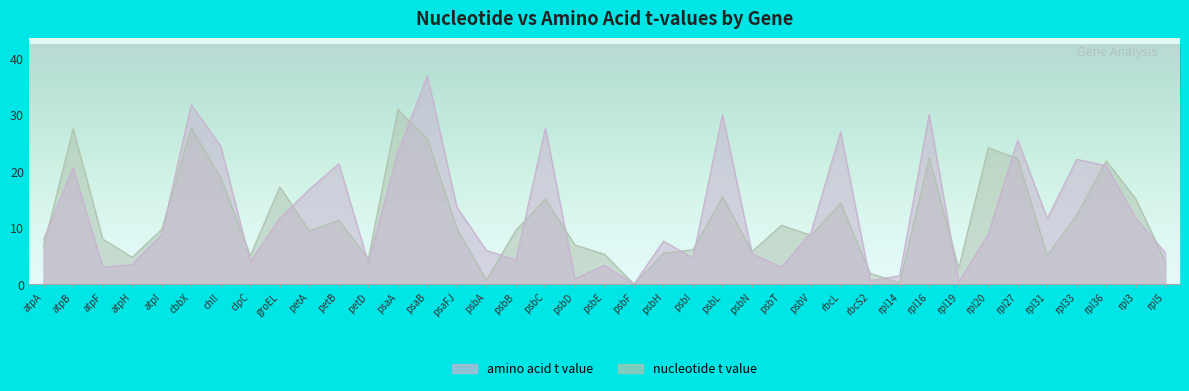

What is the difference between the maximum and second lowest values in the nucleotide t value series?

30.8